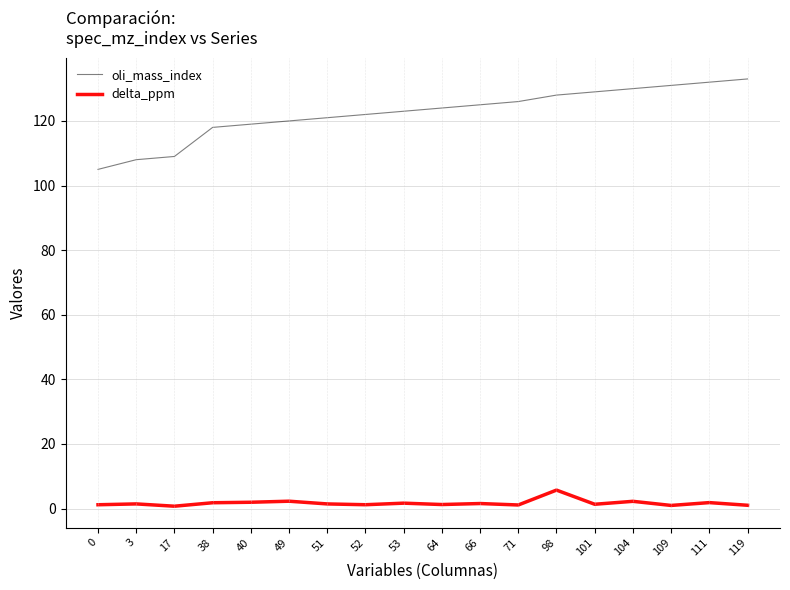

True or false: delta_ppm and oli_mass_index cross at least once.

False